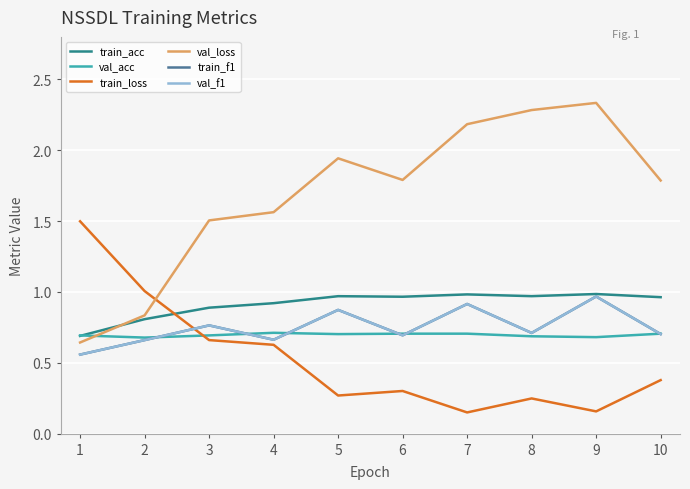

Reading left to right, extract all data points from this chart.

train_acc: 0.7	0.8	0.9	0.9	1.0	1.0	1.0	1.0	1.0	1.0
val_acc: 0.7	0.7	0.7	0.7	0.7	0.7	0.7	0.7	0.7	0.7
train_loss: 1.5	1.0	0.7	0.6	0.3	0.3	0.1	0.2	0.2	0.4
val_loss: 0.6	0.8	1.5	1.6	1.9	1.8	2.2	2.3	2.3	1.8
train_f1: 0.6	0.7	0.8	0.7	0.9	0.7	0.9	0.7	1.0	0.7
val_f1: 0.6	0.7	0.8	0.7	0.9	0.7	0.9	0.7	1.0	0.7